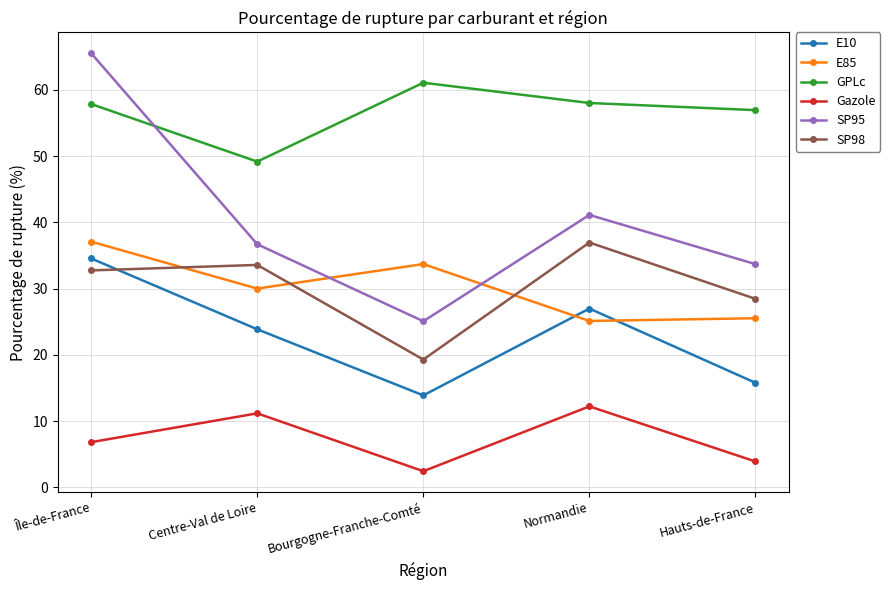

The E85 series shows 17.6 at Normandie. True or false?

False